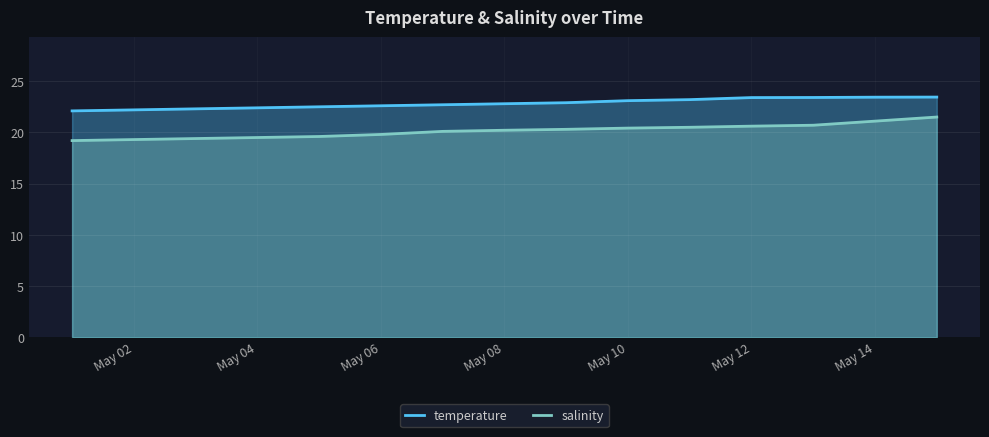

What is the approximate value of temperature at May 10?

23.1